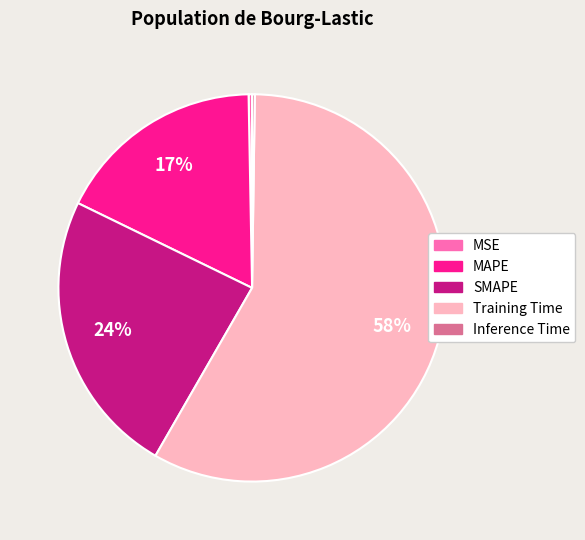

Combined, do MAPE and Training Time account for over 50%?

Yes